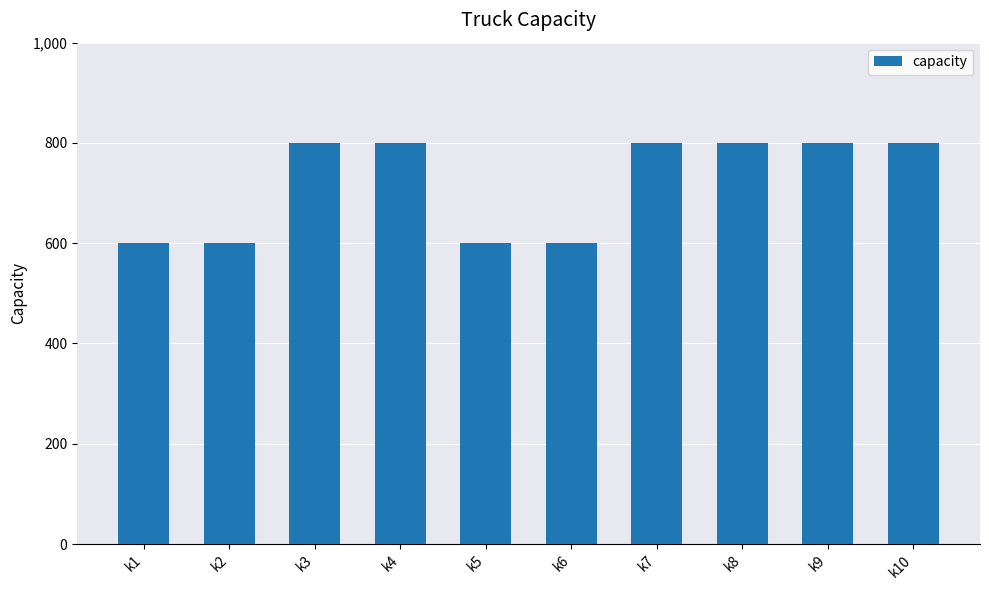

Reading right to left, what are all the values shown in this chart?

800	800	800	800	600	600	800	800	600	600